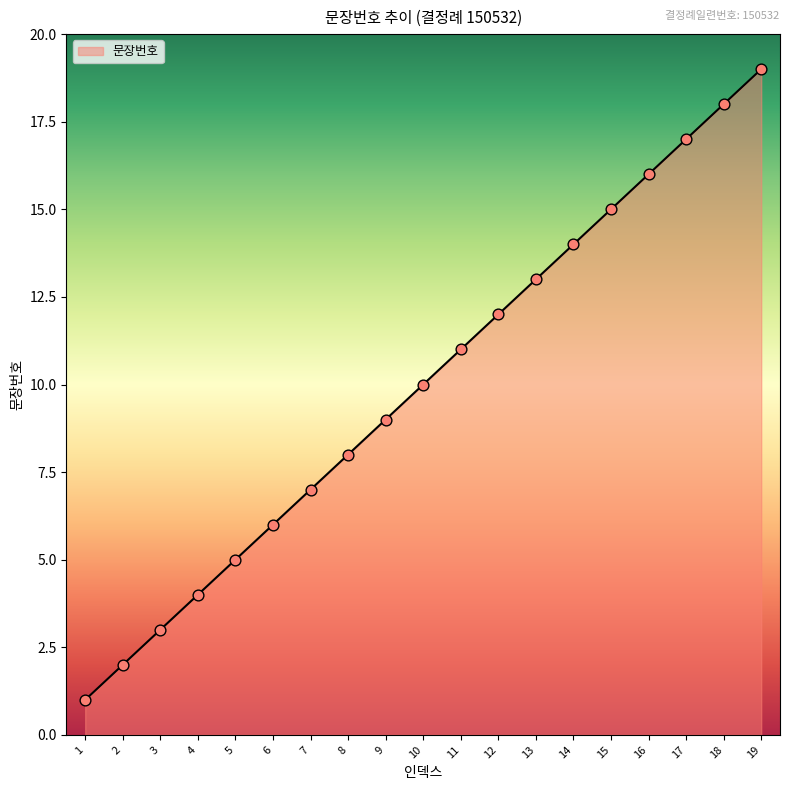

What is the change in value from 8 to 19?

+11